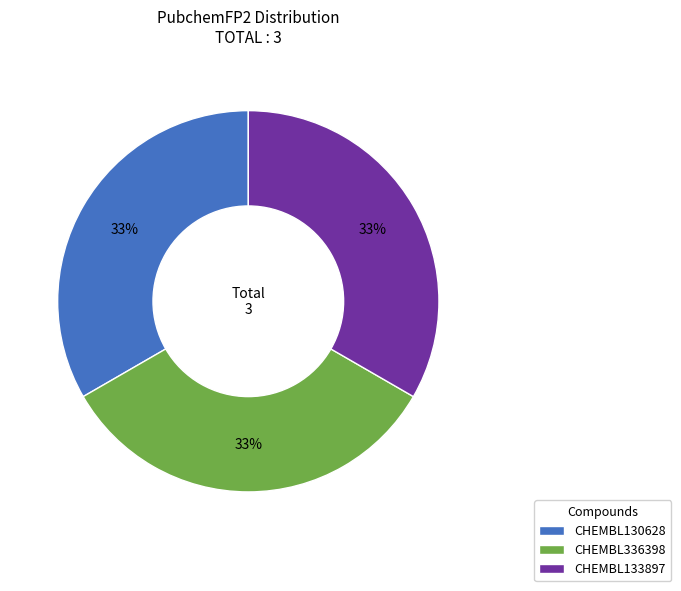

The CHEMBL133897 slice represents 33% of the pie. True or false?

True